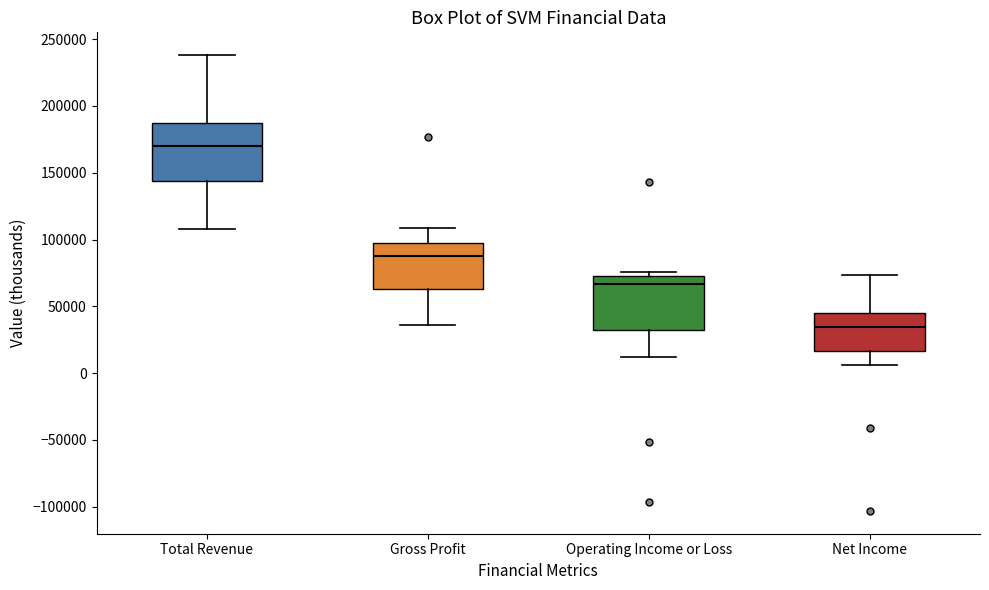

Which box has the lowest median line?

Net Income